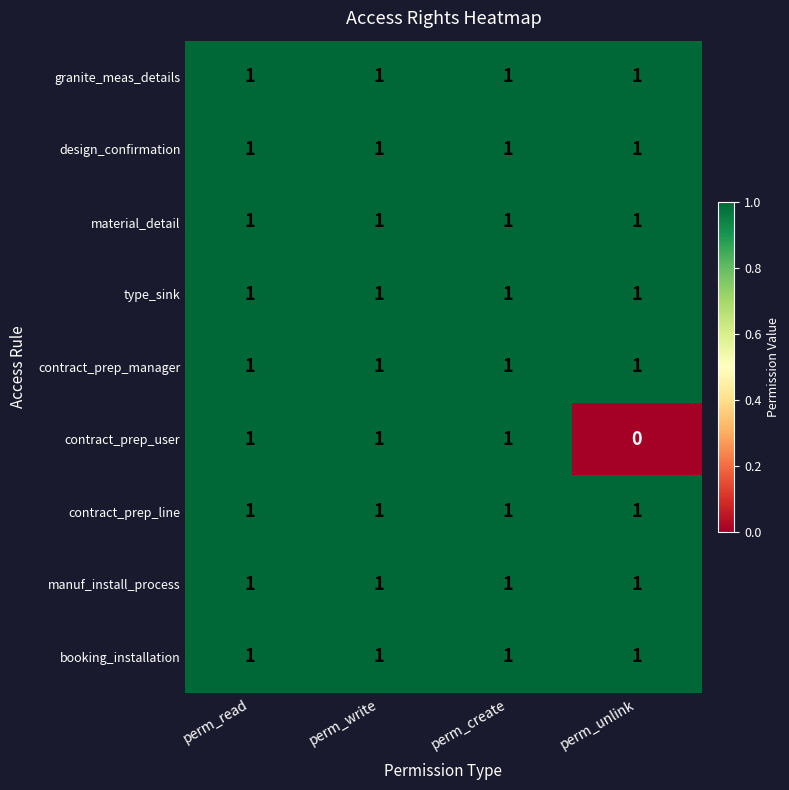

At how many categories does at least one series exceed 0?

4